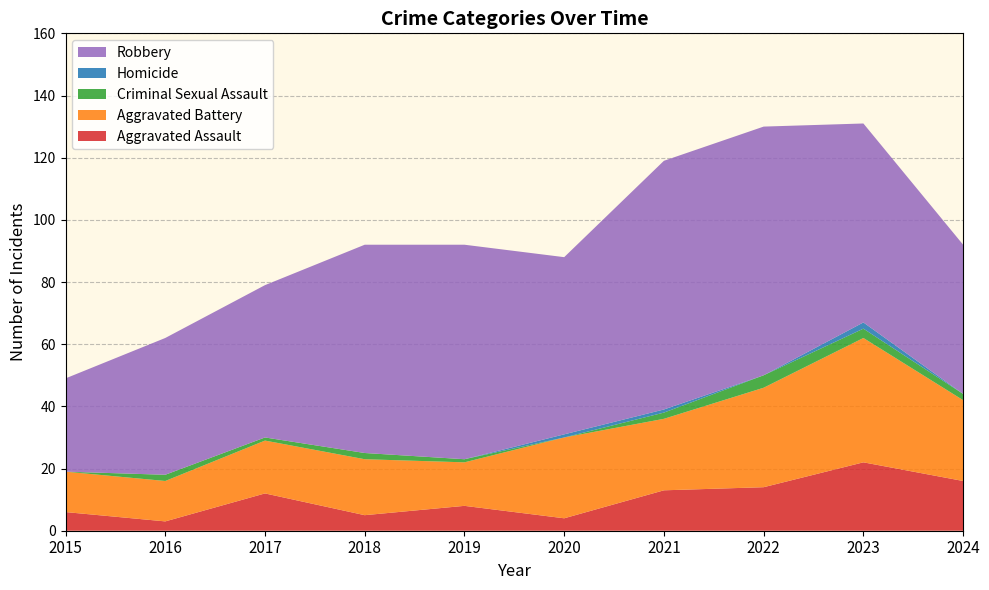

Reading left to right, list all the values displayed in this chart.

Aggravated Assault: 2015=6	2016=3	2017=12	2018=5	2019=8	2020=4	2021=13	2022=14	2023=22	2024=16
Aggravated Battery: 2015=13	2016=13	2017=17	2018=18	2019=14	2020=26	2021=23	2022=32	2023=40	2024=26
Criminal Sexual Assault: 2015=0	2016=2	2017=1	2018=2	2019=1	2020=0	2021=2	2022=4	2023=3	2024=2
Homicide: 2015=0	2016=0	2017=0	2018=0	2019=0	2020=1	2021=1	2022=0	2023=2	2024=0
Robbery: 2015=30	2016=44	2017=49	2018=67	2019=69	2020=57	2021=80	2022=80	2023=64	2024=48